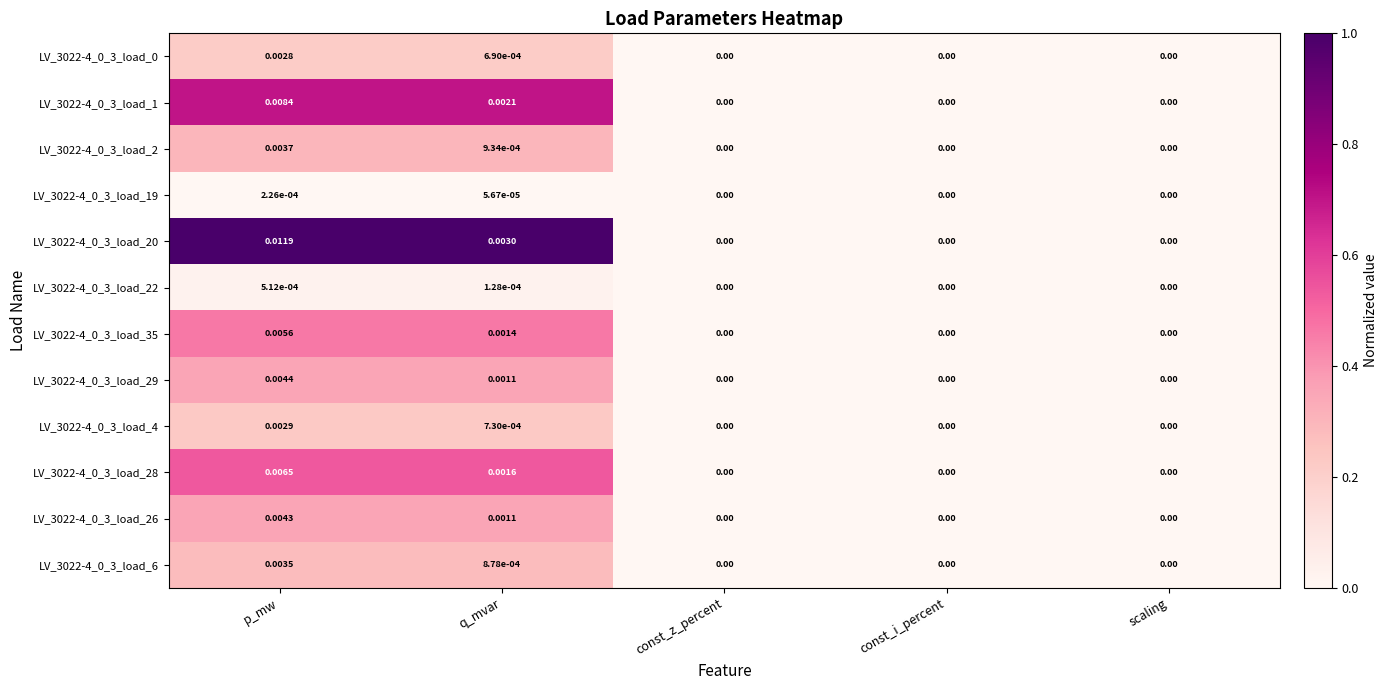

At which label does LV_3022-4_0_3_load_19 reach its peak?

p_mw